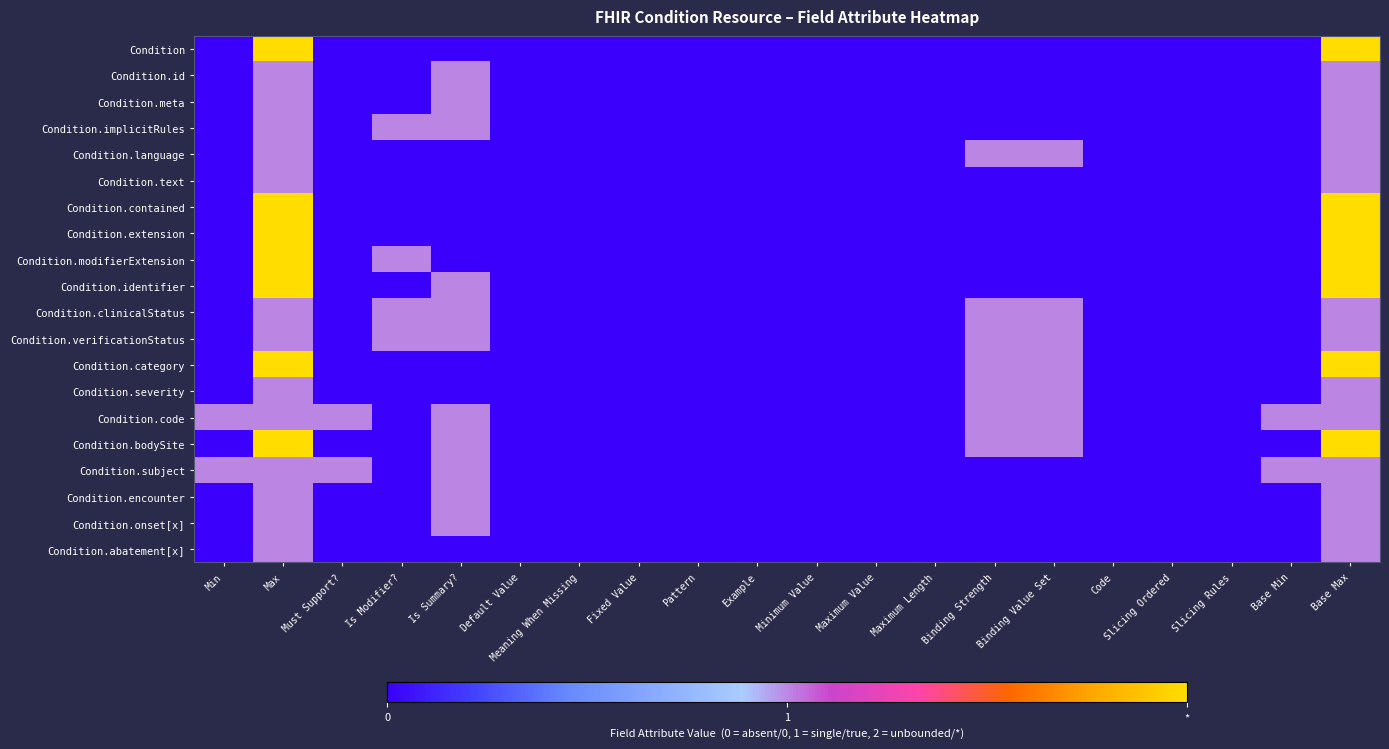

Which series changed the most between Min and Binding Strength?

Condition.language